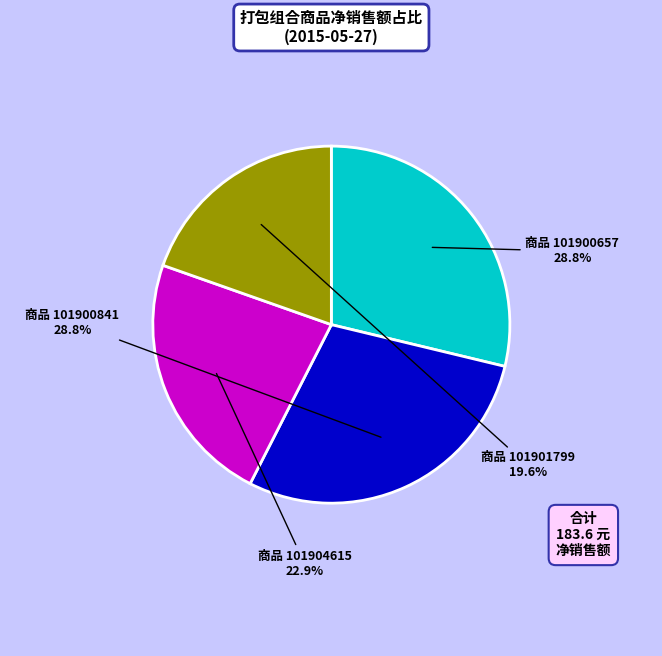

What is the smallest slice in the pie chart?

商品 101901799